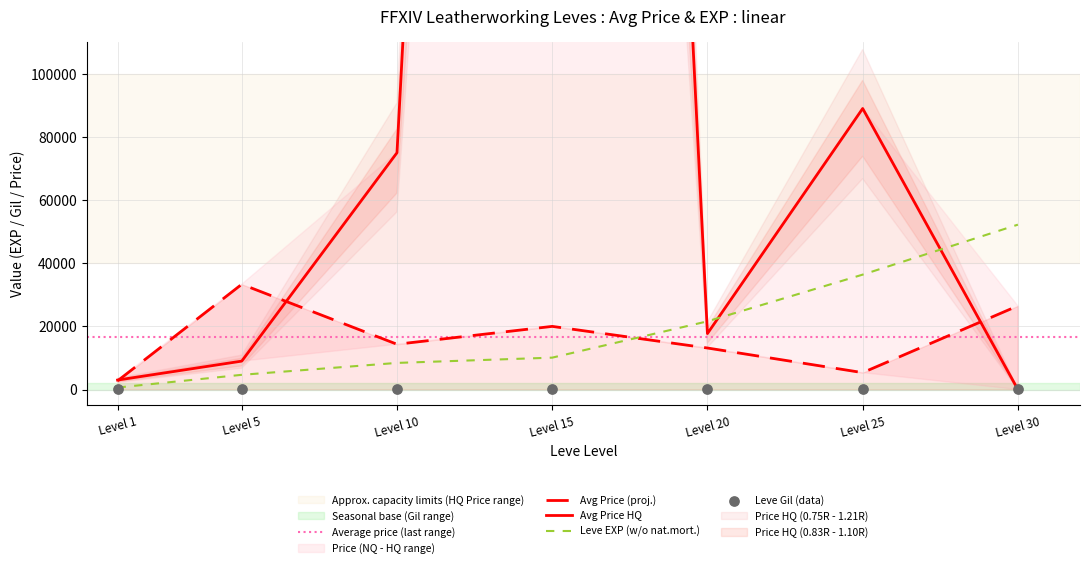

Which series has the largest total across all categories?

currentAveragePriceHQ